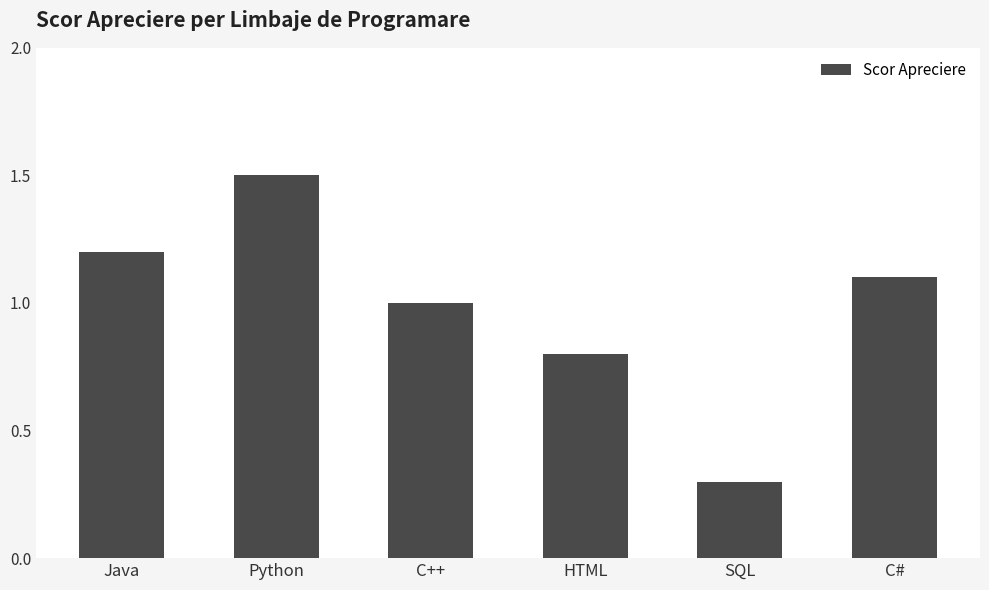

What is the sum of the values at Python and C++?

2.5